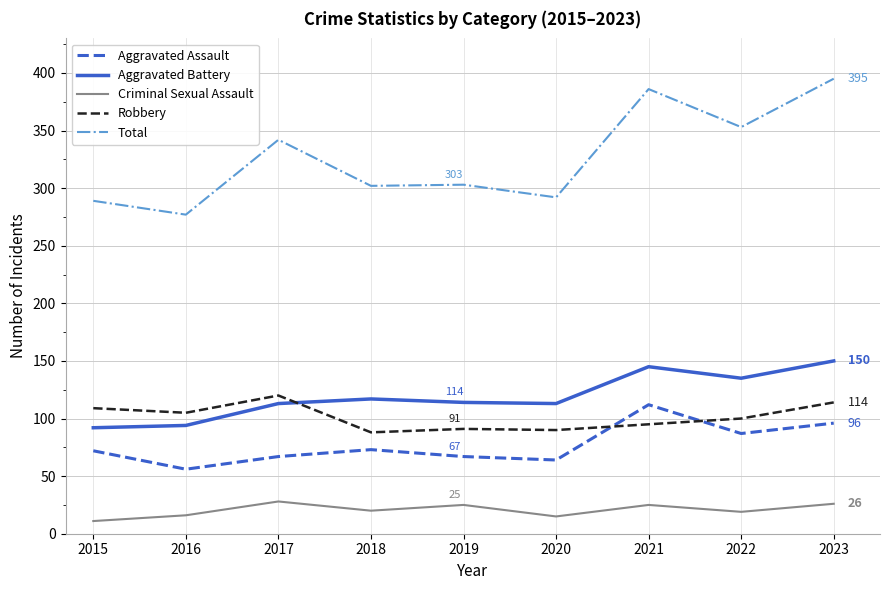

Read the Aggravated Assault value at 2019.

67